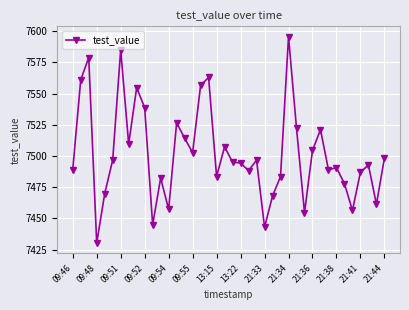

What is the minimum value shown in the chart?

7430.3